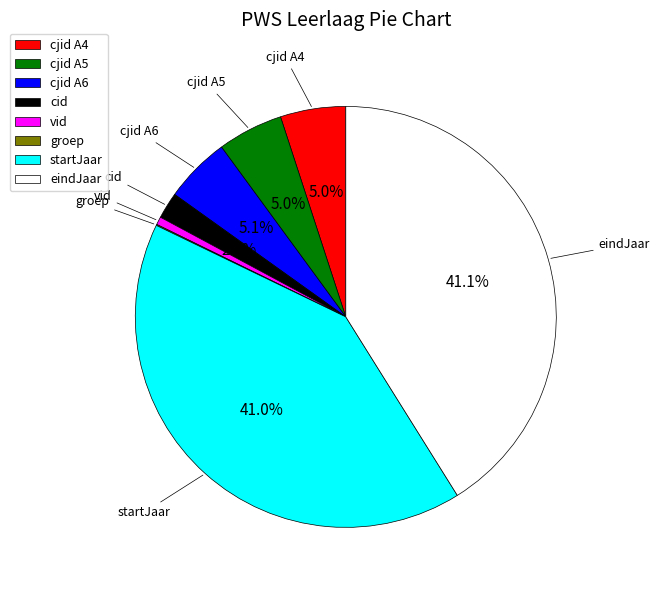

What is the total percentage of eindJaar and cjid A6?

46.2%